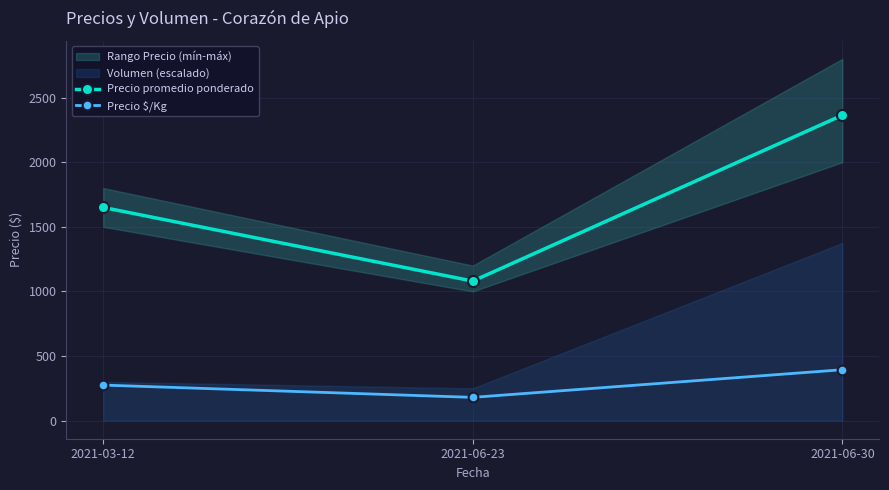

Is it true that Precio $/Kg equals 56 at 2021-03-12?

False